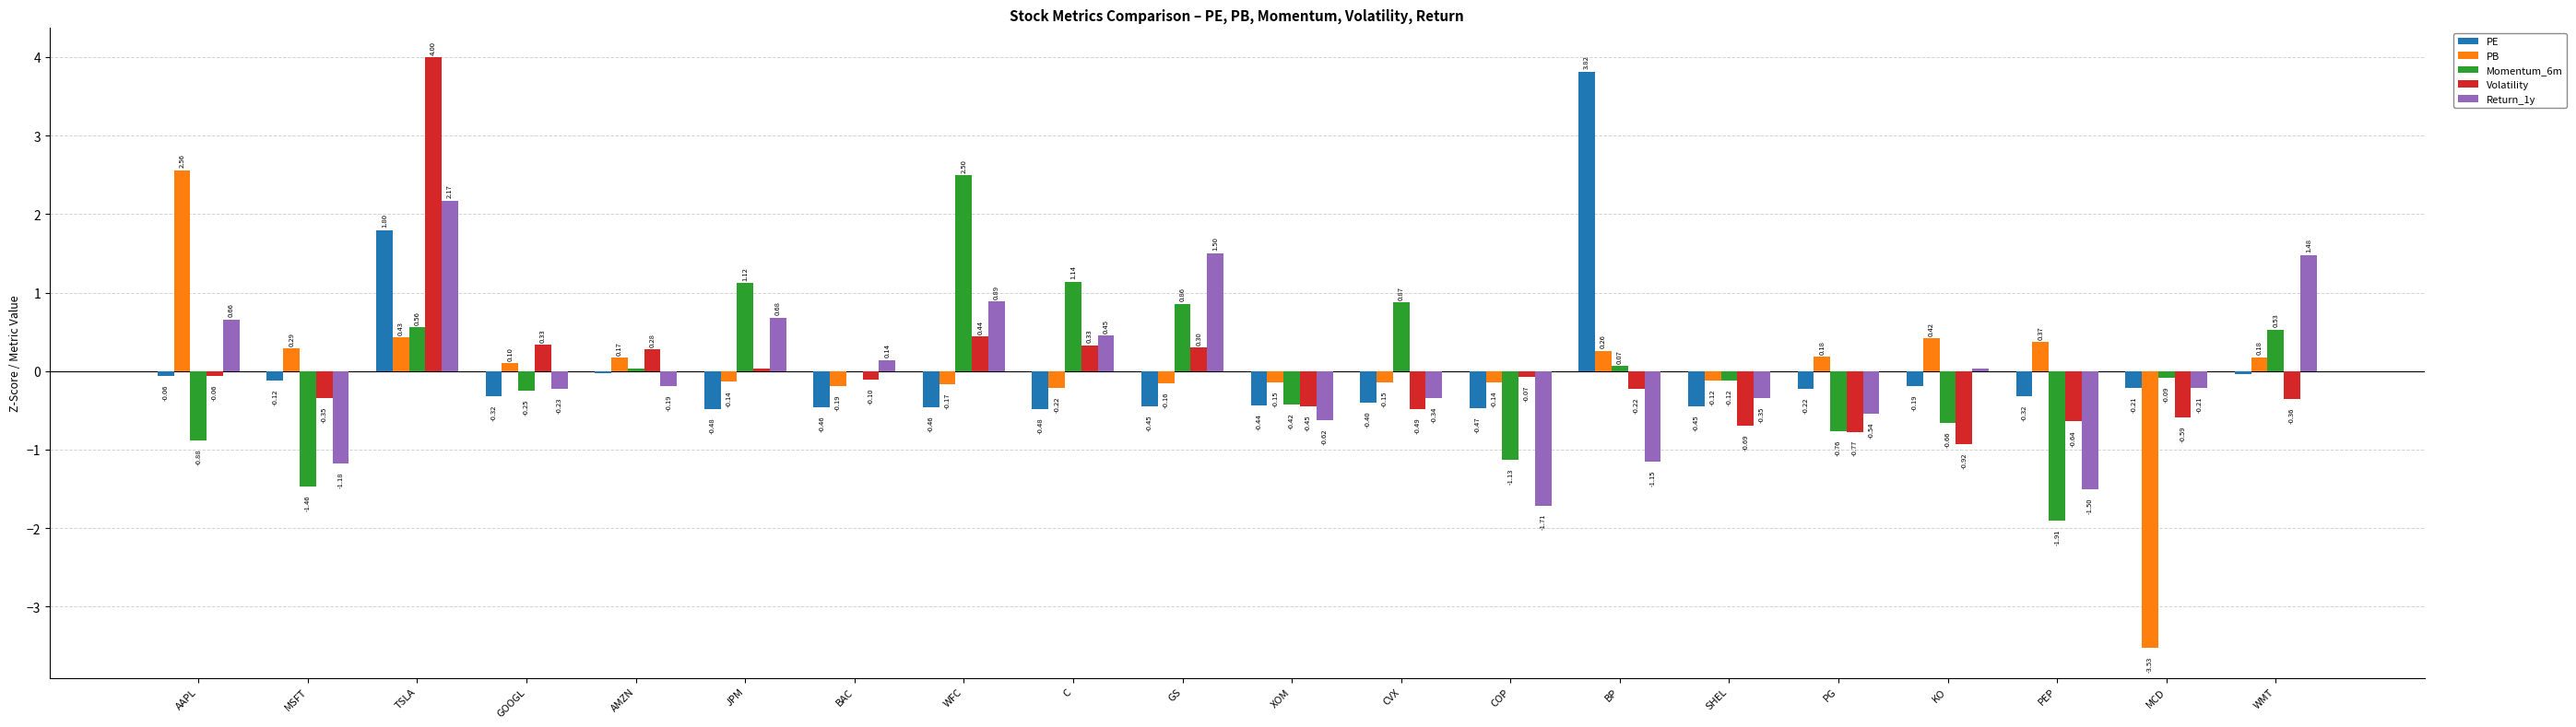

At which category does the chart reach its peak across all series?

TSLA